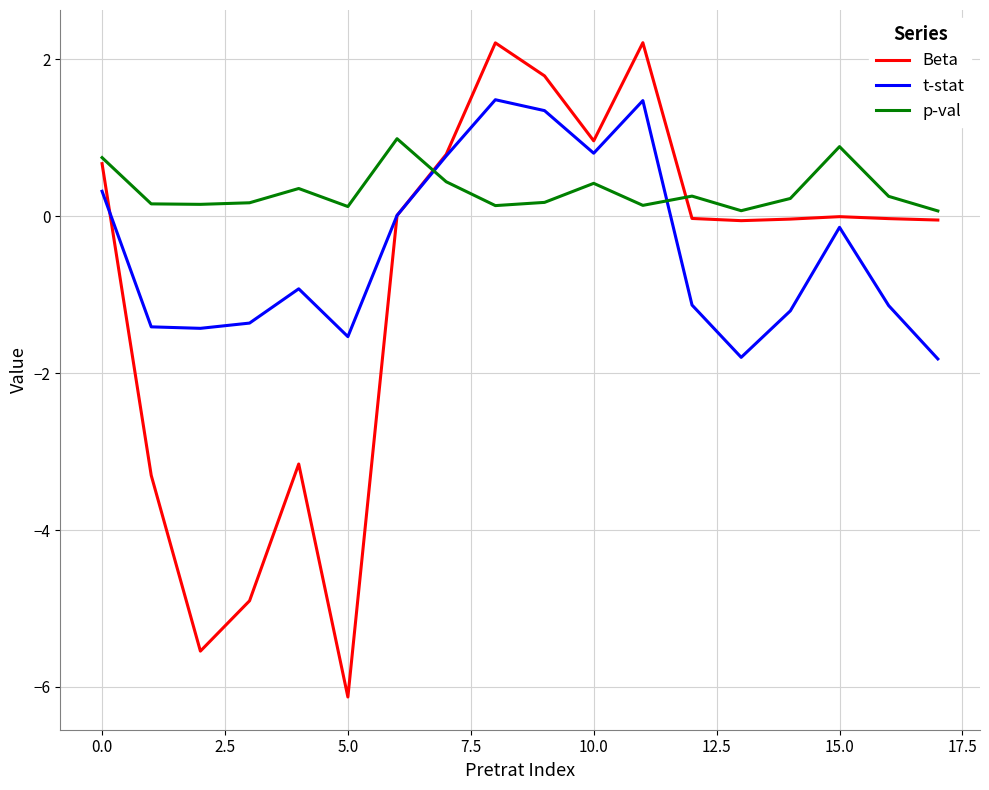

Which series has the widest spread of values?

Beta